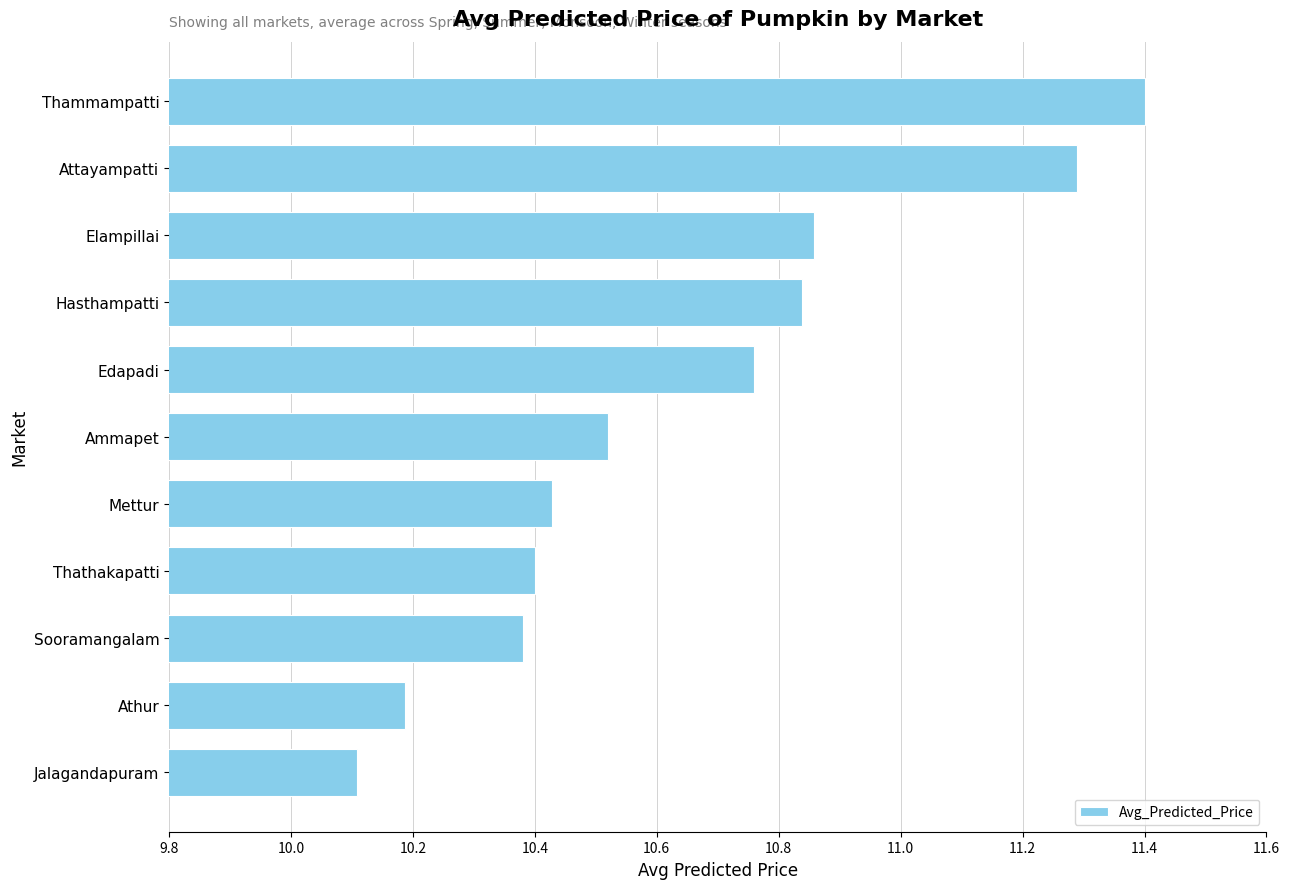

What position from the bottom is Hasthampatti?

8